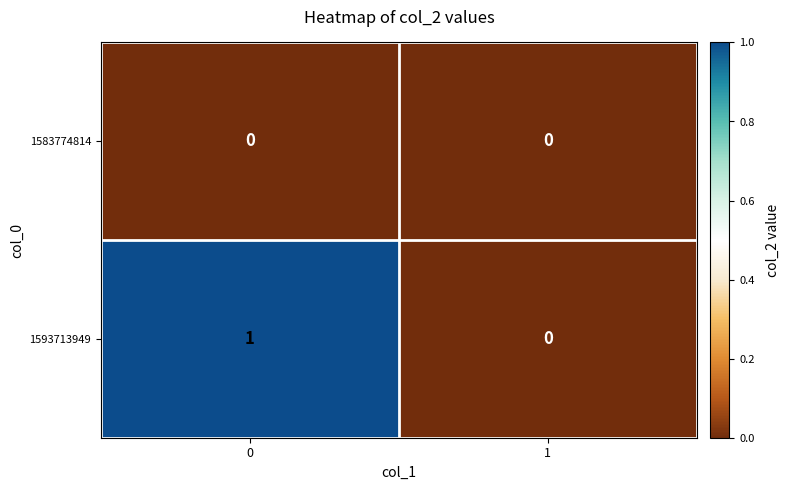

Between 0 and 1, which series saw the biggest shift?

1593713949